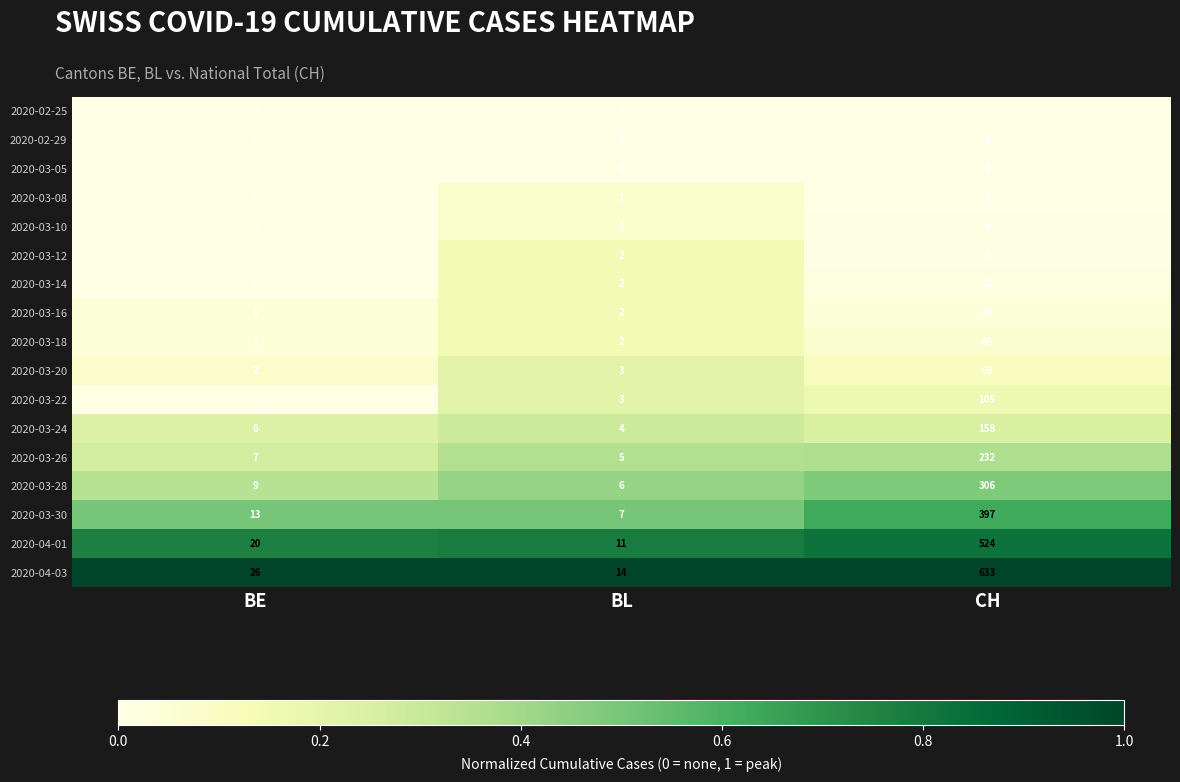

What is the spread (max minus min) of values at BE?

26